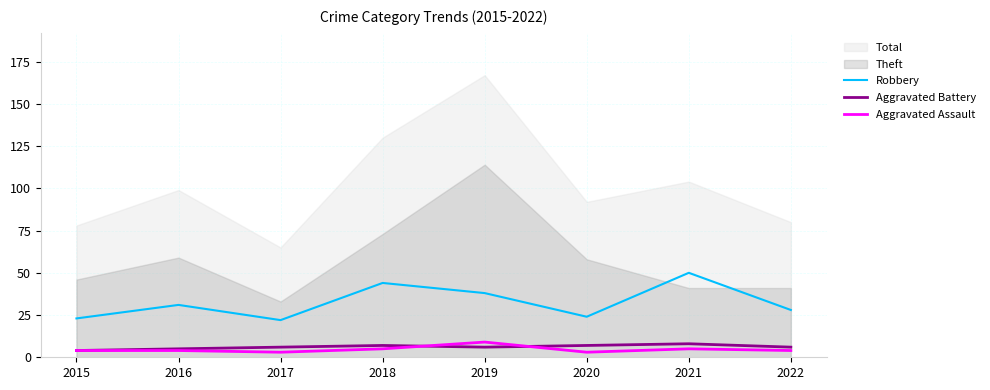

Where is Aggravated Assault nearest to the value 6?

2018